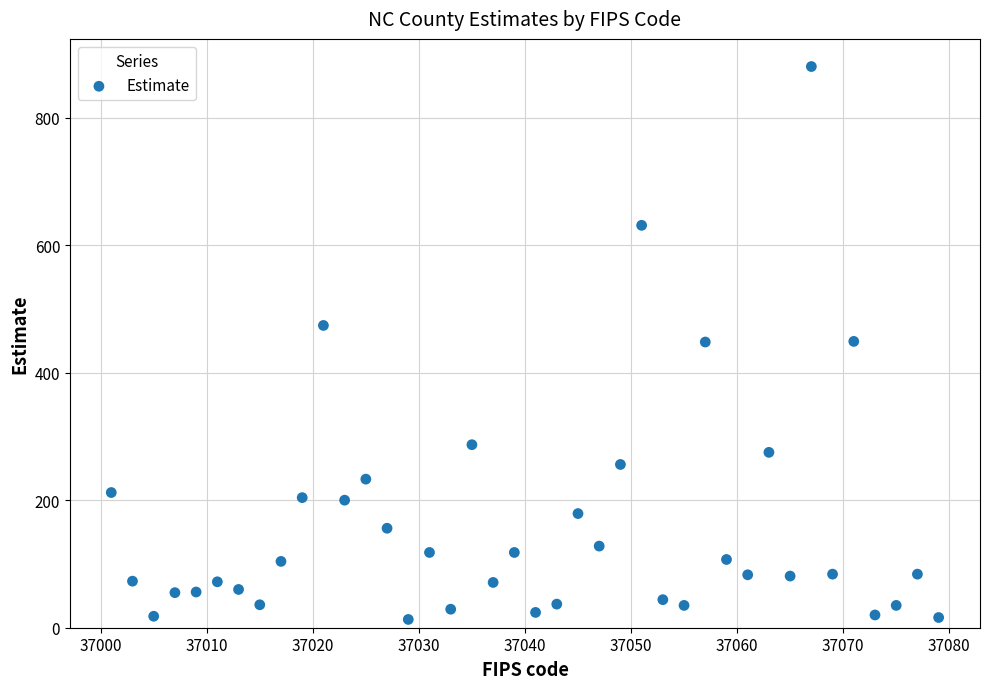

What is the range of X values (max minus min)?

78